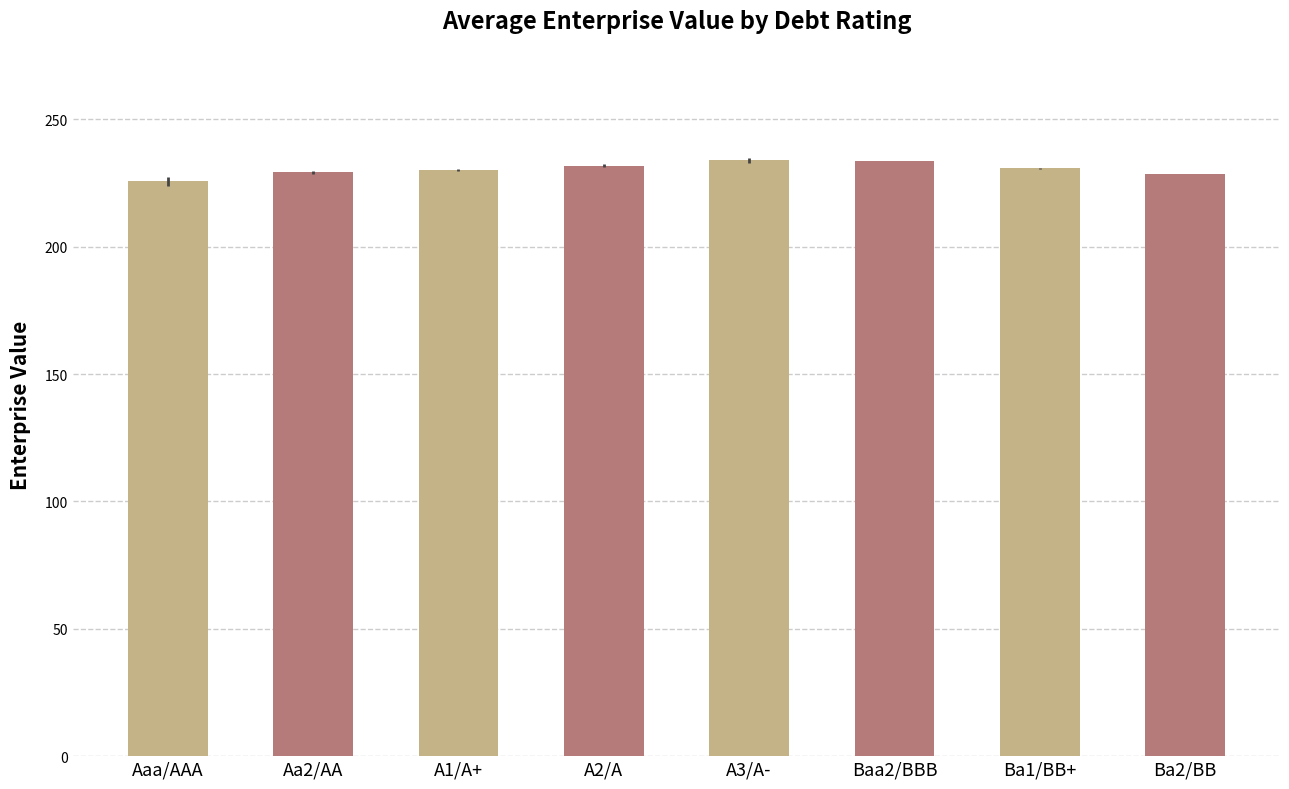

What is the difference between the values at Baa2/BBB and Ba1/BB+?

2.8